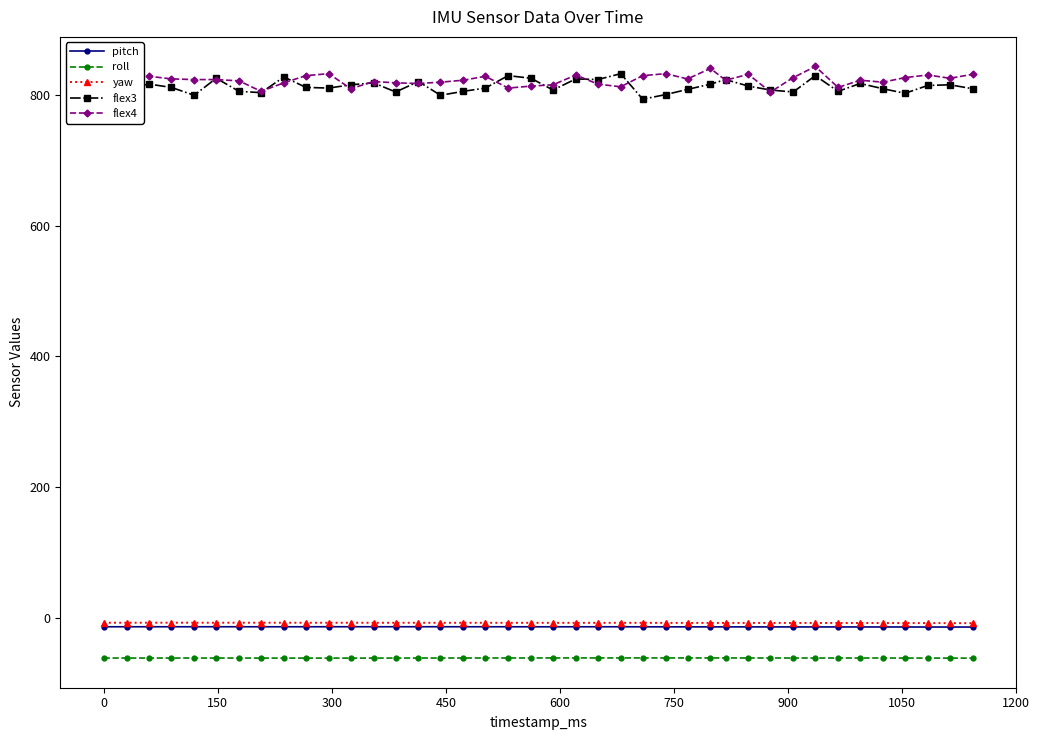

What is the smallest value displayed?

-61.0